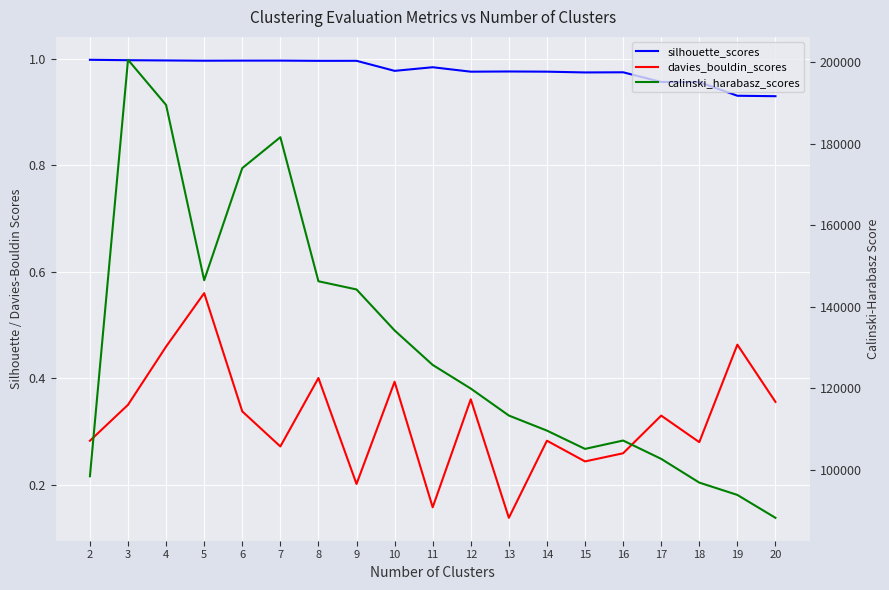

List the series in order of their peak value, lowest first.

davies_bouldin_scores, silhouette_scores, calinski_harabasz_scores